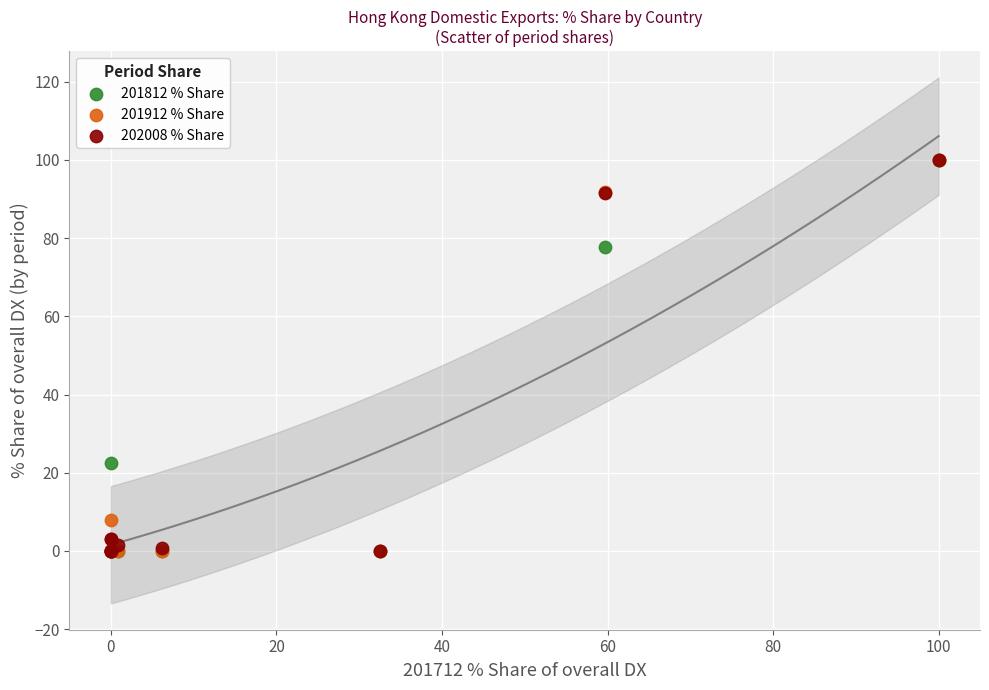

What are all the series names shown in the legend?

201812 % Share, 201912 % Share, 202008 % Share